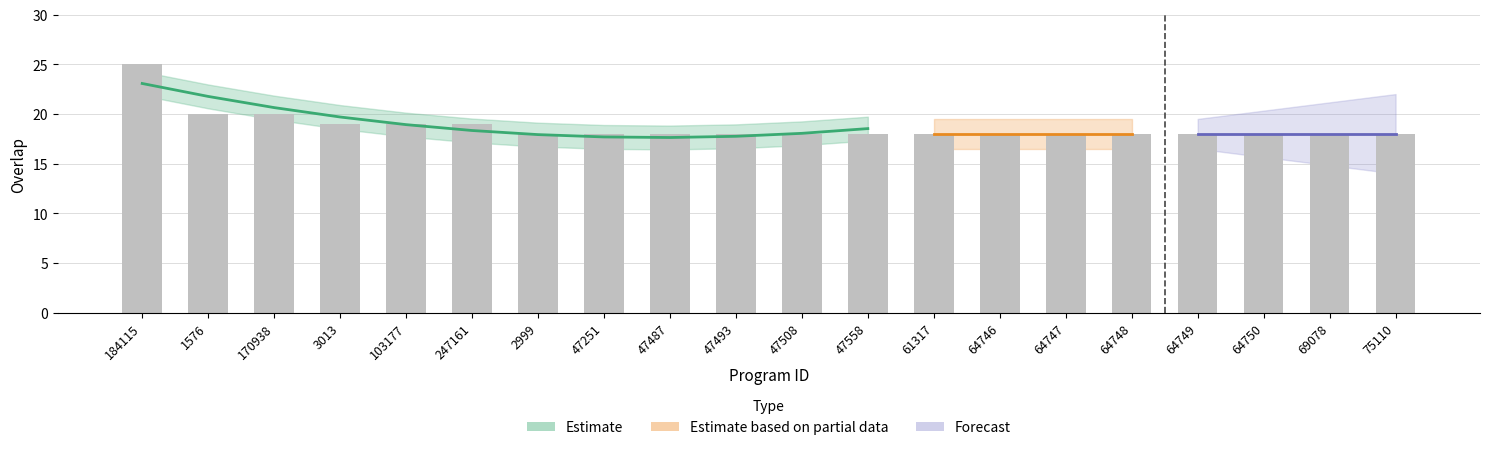

What is the label of the 6th bar from the left?

247161